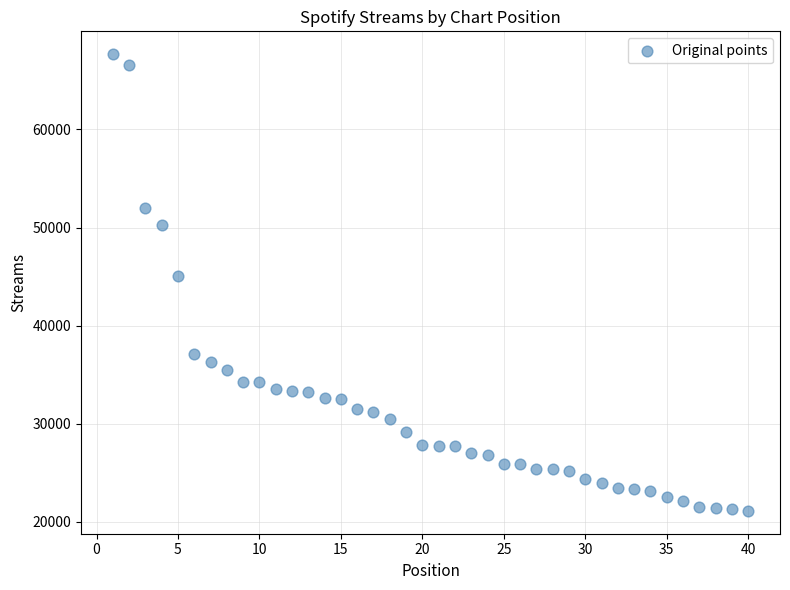

What is the range of X values (max minus min)?

39